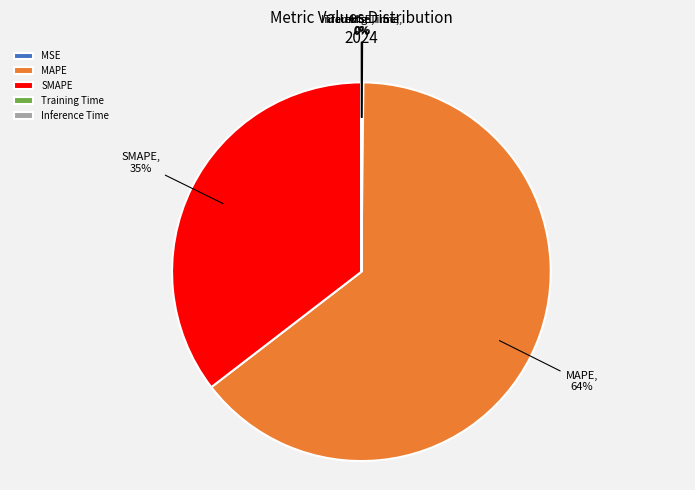

What is the majority slice?

MAPE